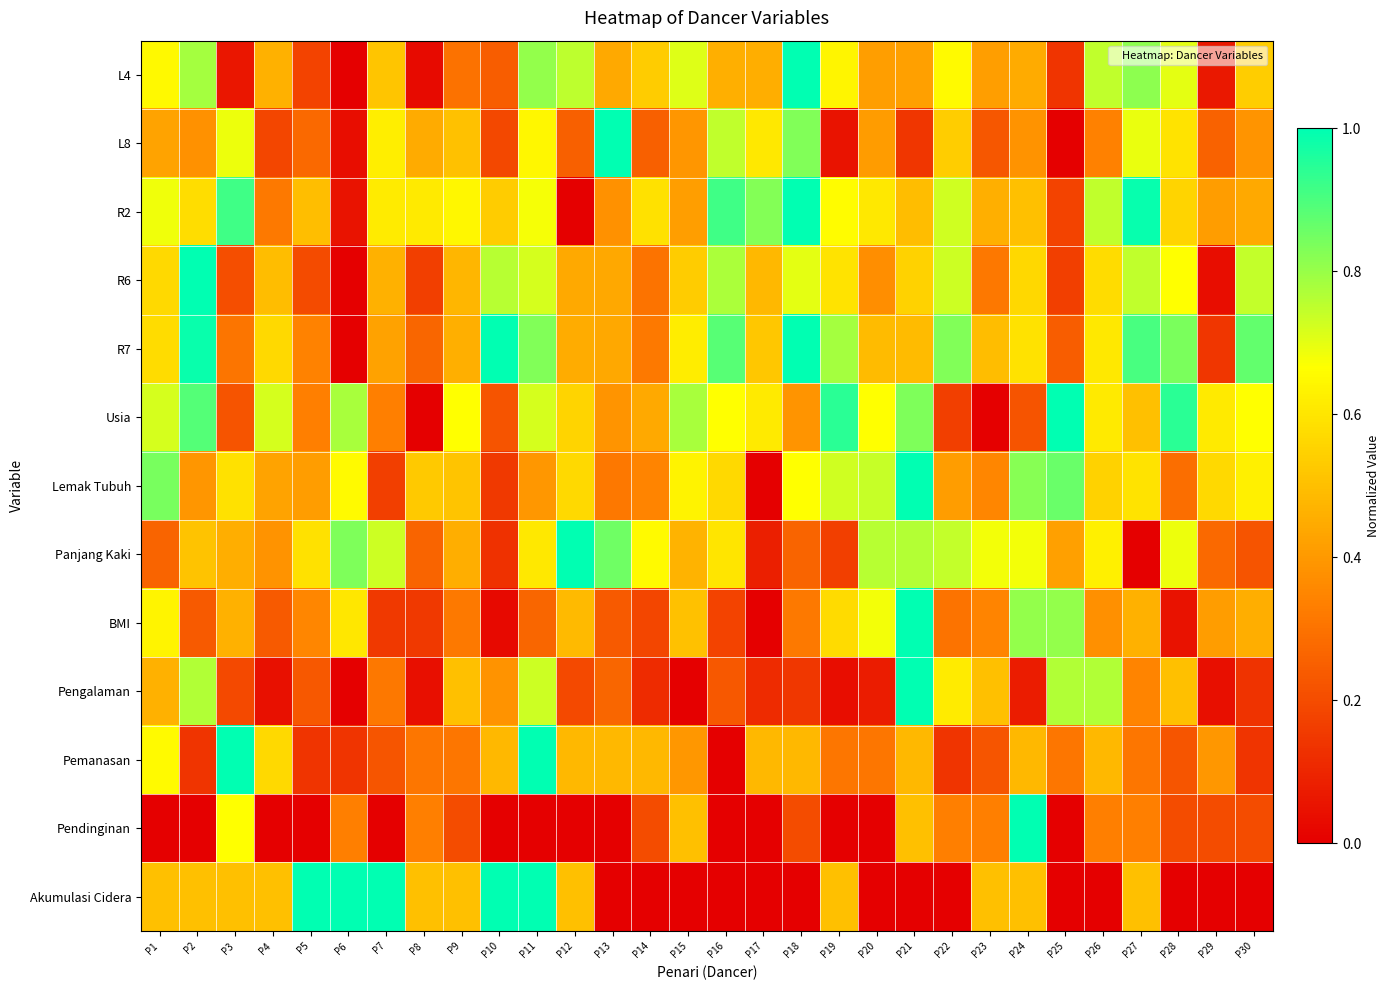

Reading left to right, extract all data points from this chart.

L4: P1=0.6	P2=0.8	P3=0.1	P4=0.5	P5=0.2	P6=0.0	P7=0.5	P8=0.0	P9=0.3	P10=0.2	P11=0.8	P12=0.8	P13=0.4	P14=0.5	P15=0.7	P16=0.5	P17=0.5	P18=1.0	P19=0.6	P20=0.4	P21=0.4	P22=0.7	P23=0.4	P24=0.4	P25=0.1	P26=0.7	P27=0.8	P28=0.7	P29=0.1	P30=0.5
L8: P1=0.4	P2=0.4	P3=0.7	P4=0.2	P5=0.3	P6=0.0	P7=0.6	P8=0.4	P9=0.5	P10=0.2	P11=0.6	P12=0.3	P13=1.0	P14=0.3	P15=0.4	P16=0.7	P17=0.6	P18=0.8	P19=0.1	P20=0.4	P21=0.1	P22=0.5	P23=0.2	P24=0.4	P25=0.0	P26=0.3	P27=0.7	P28=0.6	P29=0.3	P30=0.4
R2: P1=0.7	P2=0.6	P3=0.9	P4=0.3	P5=0.5	P6=0.1	P7=0.6	P8=0.6	P9=0.6	P10=0.5	P11=0.7	P12=0.0	P13=0.4	P14=0.6	P15=0.4	P16=0.9	P17=0.8	P18=1.0	P19=0.7	P20=0.6	P21=0.5	P22=0.7	P23=0.5	P24=0.5	P25=0.2	P26=0.7	P27=1.0	P28=0.6	P29=0.4	P30=0.4
R6: P1=0.6	P2=1.0	P3=0.2	P4=0.5	P5=0.2	P6=0.0	P7=0.5	P8=0.2	P9=0.5	P10=0.8	P11=0.7	P12=0.4	P13=0.4	P14=0.3	P15=0.5	P16=0.8	P17=0.5	P18=0.7	P19=0.6	P20=0.4	P21=0.5	P22=0.7	P23=0.3	P24=0.6	P25=0.2	P26=0.6	P27=0.7	P28=0.7	P29=0.0	P30=0.7
R7: P1=0.6	P2=1.0	P3=0.3	P4=0.6	P5=0.3	P6=0.0	P7=0.4	P8=0.3	P9=0.5	P10=1.0	P11=0.8	P12=0.5	P13=0.4	P14=0.3	P15=0.6	P16=0.9	P17=0.5	P18=1.0	P19=0.8	P20=0.5	P21=0.5	P22=0.8	P23=0.5	P24=0.6	P25=0.2	P26=0.6	P27=0.9	P28=0.8	P29=0.1	P30=0.9
Usia: P1=0.7	P2=0.9	P3=0.2	P4=0.7	P5=0.3	P6=0.8	P7=0.3	P8=0.0	P9=0.7	P10=0.2	P11=0.7	P12=0.6	P13=0.4	P14=0.4	P15=0.8	P16=0.7	P17=0.6	P18=0.4	P19=0.9	P20=0.7	P21=0.8	P22=0.2	P23=0.0	P24=0.2	P25=1.0	P26=0.6	P27=0.5	P28=0.9	P29=0.6	P30=0.7
Lemak Tubuh: P1=0.8	P2=0.4	P3=0.6	P4=0.4	P5=0.4	P6=0.7	P7=0.2	P8=0.5	P9=0.5	P10=0.2	P11=0.4	P12=0.6	P13=0.3	P14=0.3	P15=0.6	P16=0.6	P17=0.0	P18=0.7	P19=0.7	P20=0.7	P21=1.0	P22=0.4	P23=0.4	P24=0.8	P25=0.9	P26=0.5	P27=0.6	P28=0.3	P29=0.6	P30=0.6
Panjang Kaki: P1=0.3	P2=0.5	P3=0.5	P4=0.4	P5=0.6	P6=0.8	P7=0.7	P8=0.3	P9=0.5	P10=0.1	P11=0.6	P12=1.0	P13=0.9	P14=0.7	P15=0.5	P16=0.6	P17=0.1	P18=0.3	P19=0.2	P20=0.8	P21=0.8	P22=0.7	P23=0.7	P24=0.7	P25=0.4	P26=0.6	P27=0.0	P28=0.7	P29=0.3	P30=0.2
BMI: P1=0.6	P2=0.2	P3=0.5	P4=0.2	P5=0.4	P6=0.6	P7=0.2	P8=0.2	P9=0.3	P10=0.0	P11=0.3	P12=0.5	P13=0.2	P14=0.2	P15=0.5	P16=0.2	P17=0.0	P18=0.3	P19=0.6	P20=0.7	P21=1.0	P22=0.3	P23=0.3	P24=0.8	P25=0.8	P26=0.4	P27=0.5	P28=0.1	P29=0.4	P30=0.5
Pengalaman: P1=0.5	P2=0.8	P3=0.2	P4=0.0	P5=0.2	P6=0.0	P7=0.3	P8=0.0	P9=0.5	P10=0.4	P11=0.7	P12=0.2	P13=0.3	P14=0.1	P15=0.0	P16=0.2	P17=0.1	P18=0.1	P19=0.0	P20=0.1	P21=1.0	P22=0.6	P23=0.5	P24=0.1	P25=0.8	P26=0.8	P27=0.3	P28=0.5	P29=0.0	P30=0.1
Pemanasan: P1=0.7	P2=0.1	P3=1.0	P4=0.6	P5=0.1	P6=0.1	P7=0.2	P8=0.3	P9=0.3	P10=0.5	P11=1.0	P12=0.5	P13=0.5	P14=0.5	P15=0.4	P16=0.0	P17=0.5	P18=0.5	P19=0.3	P20=0.3	P21=0.5	P22=0.1	P23=0.2	P24=0.5	P25=0.3	P26=0.5	P27=0.3	P28=0.2	P29=0.4	P30=0.1
Pendinginan: P1=0.0	P2=0.0	P3=0.7	P4=0.0	P5=0.0	P6=0.3	P7=0.0	P8=0.3	P9=0.2	P10=0.0	P11=0.0	P12=0.0	P13=0.0	P14=0.2	P15=0.5	P16=0.0	P17=0.0	P18=0.2	P19=0.0	P20=0.0	P21=0.5	P22=0.3	P23=0.3	P24=1.0	P25=0.0	P26=0.3	P27=0.3	P28=0.2	P29=0.2	P30=0.2
Akumulasi Cidera: P1=0.5	P2=0.5	P3=0.5	P4=0.5	P5=1.0	P6=1.0	P7=1.0	P8=0.5	P9=0.5	P10=1.0	P11=1.0	P12=0.5	P13=0.0	P14=0.0	P15=0.0	P16=0.0	P17=0.0	P18=0.0	P19=0.5	P20=0.0	P21=0.0	P22=0.0	P23=0.5	P24=0.5	P25=0.0	P26=0.0	P27=0.5	P28=0.0	P29=0.0	P30=0.0